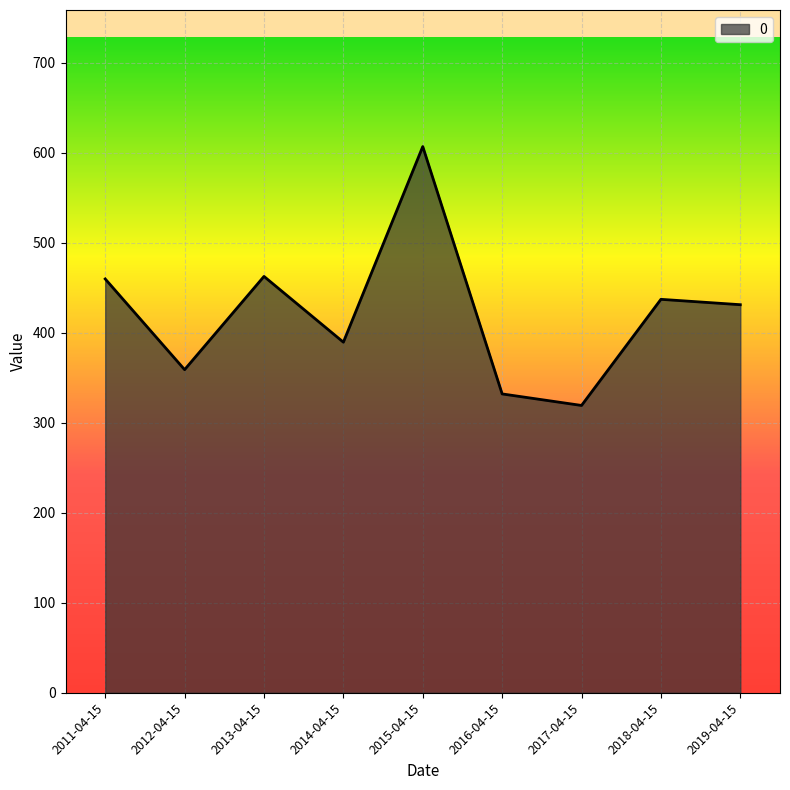

The value at 2011-04-15 is 459.9. True or false?

True